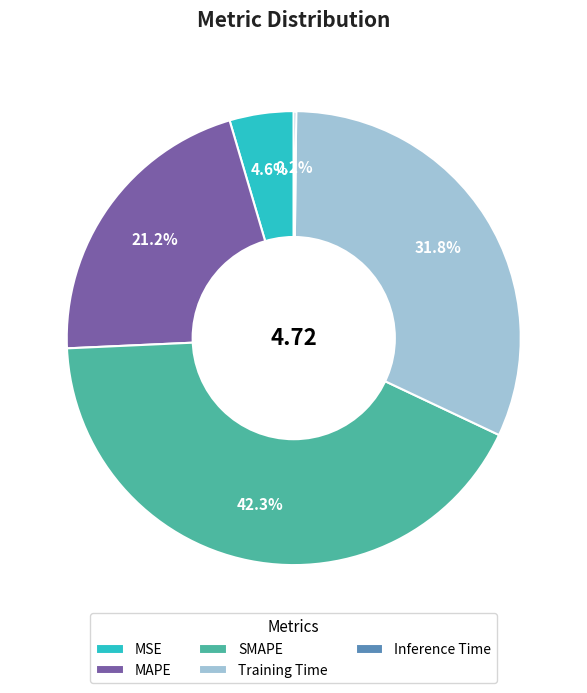

Is it true that SMAPE is 52% of the pie?

False